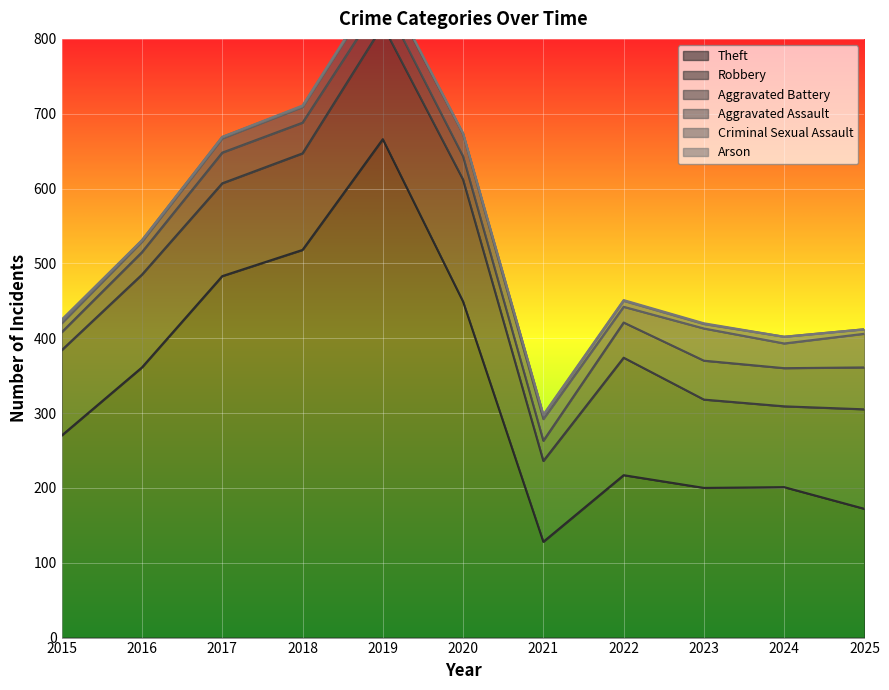

What is the difference between the highest and lowest values at 2016?

361